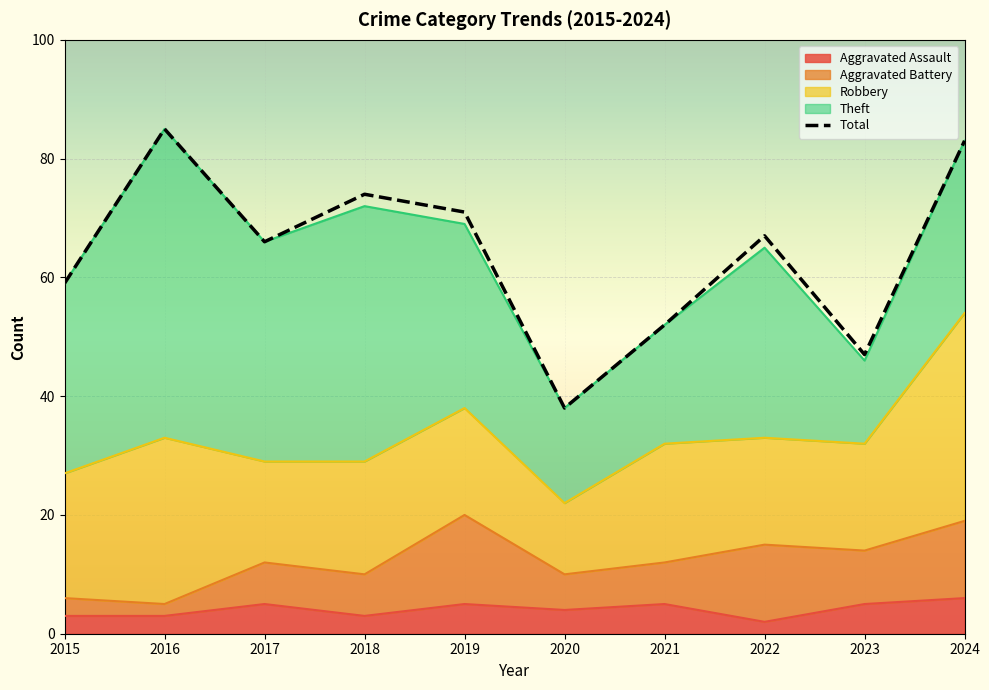

What is the average value of the Robbery series?

21